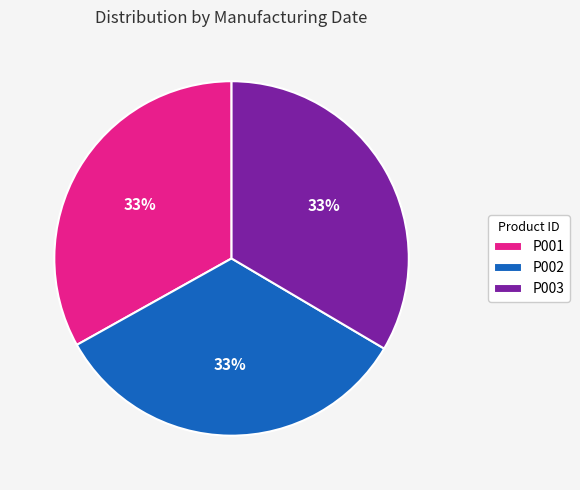

Is it true that P002 is 33% of the pie?

True